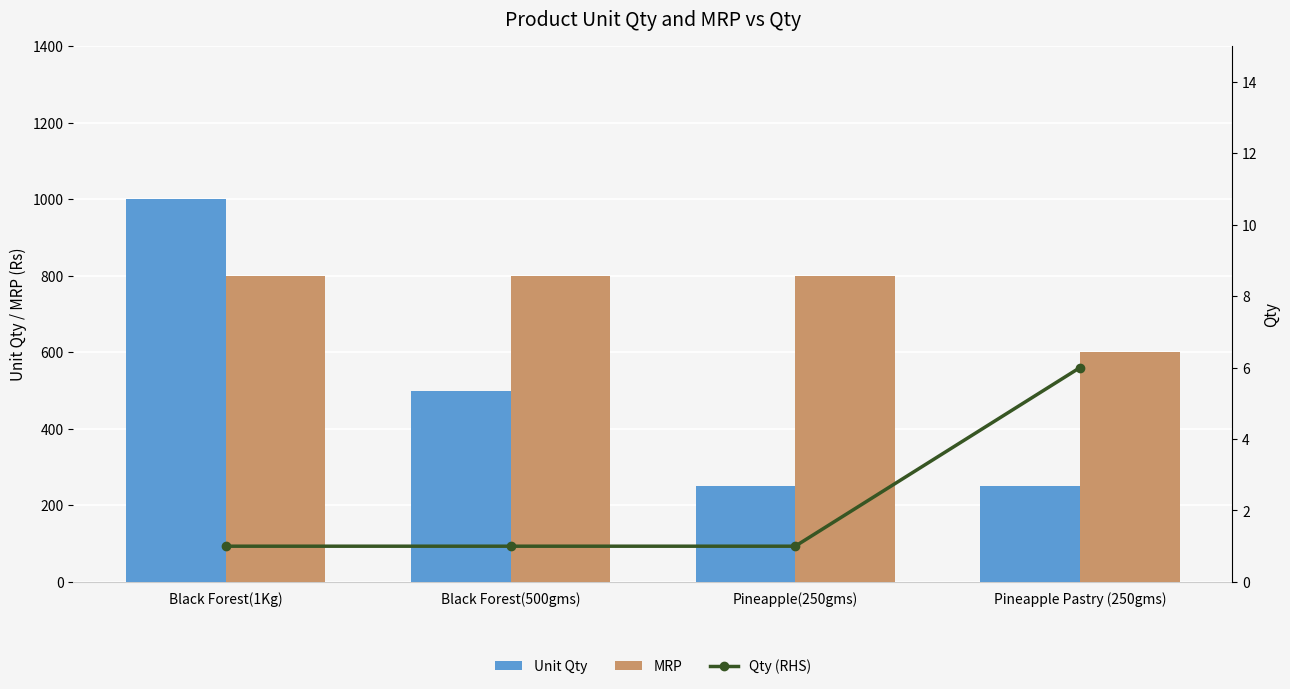

At Black Forest(1Kg), list the series in order from largest to smallest.

Unit Qty, MRP, Qty (RHS)